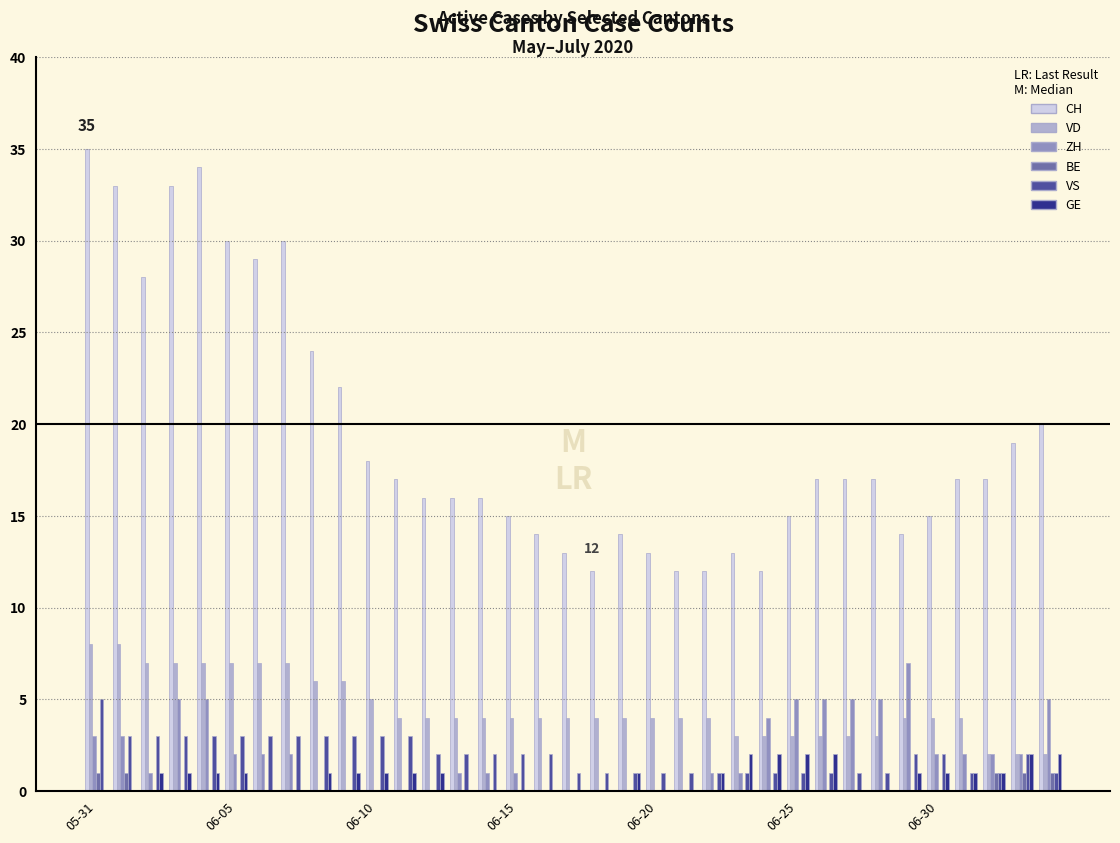

What is the maximum value shown in the chart?

35